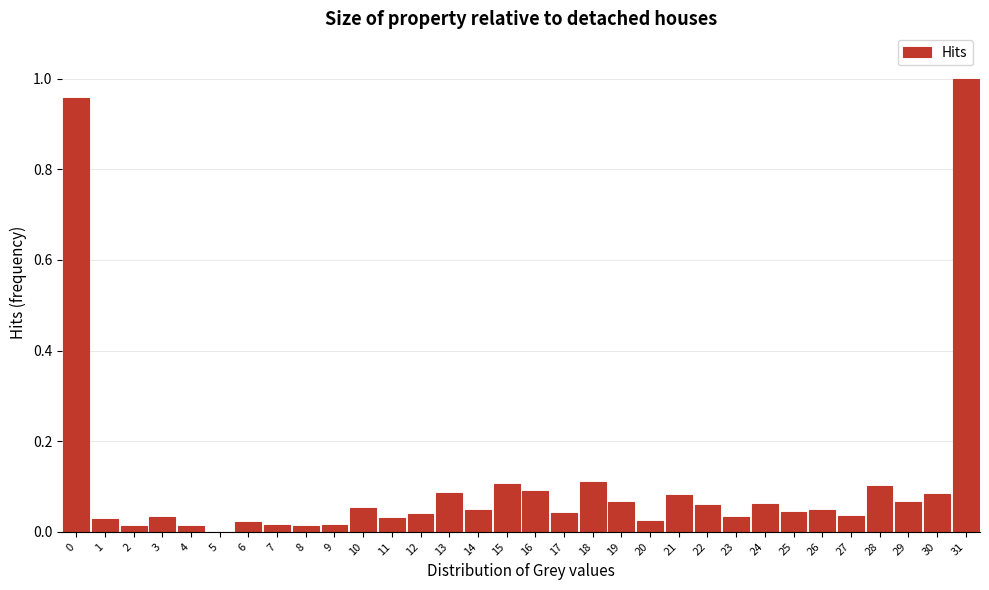

Which label corresponds to the largest value in the chart?

31